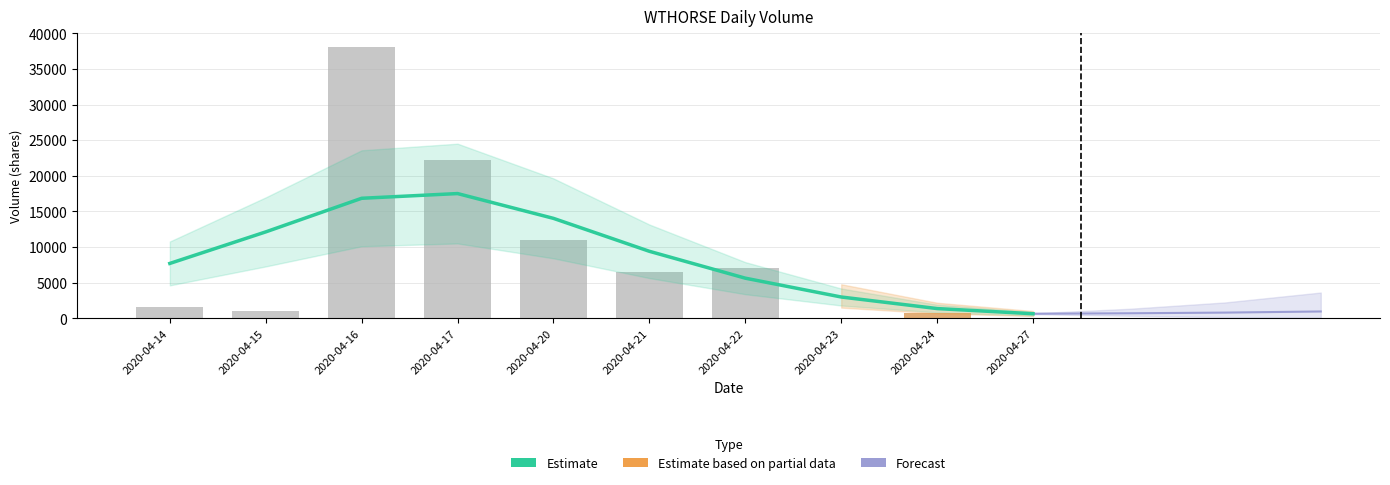

Which category has the highest value in the vol series?

2020-04-16